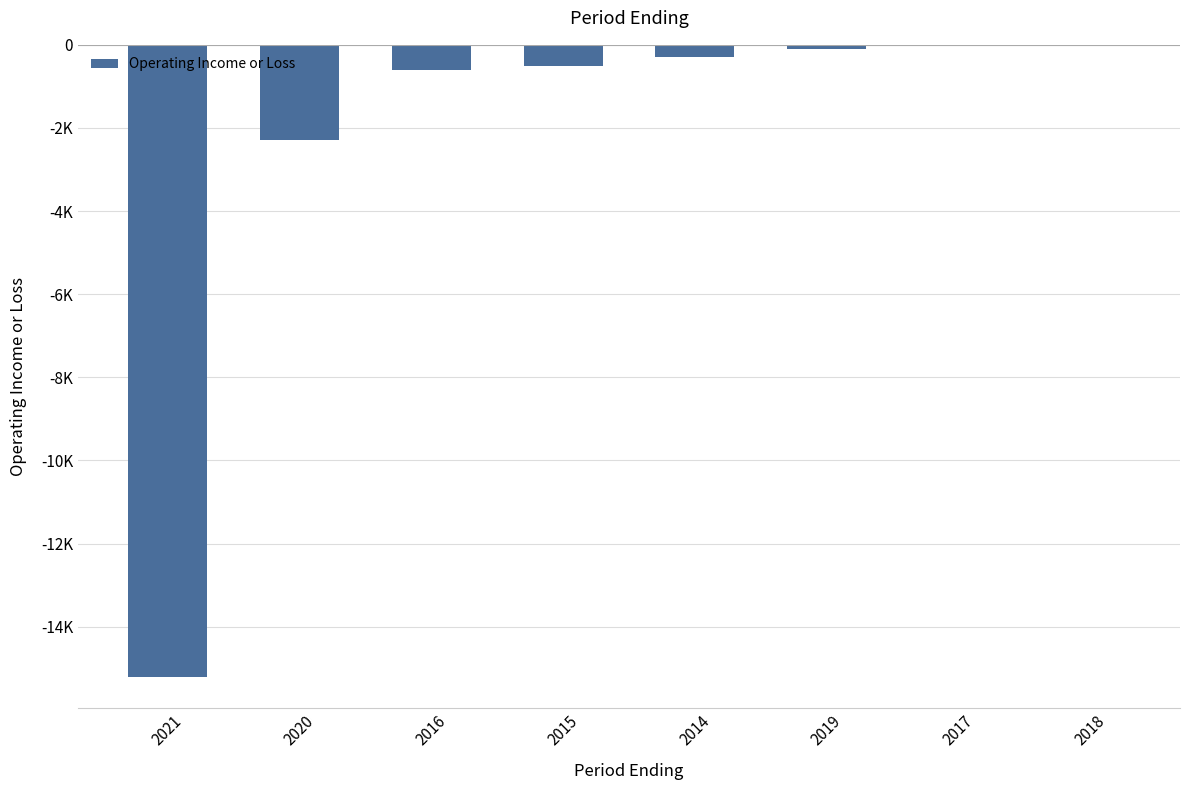

Are the bars horizontal?

No